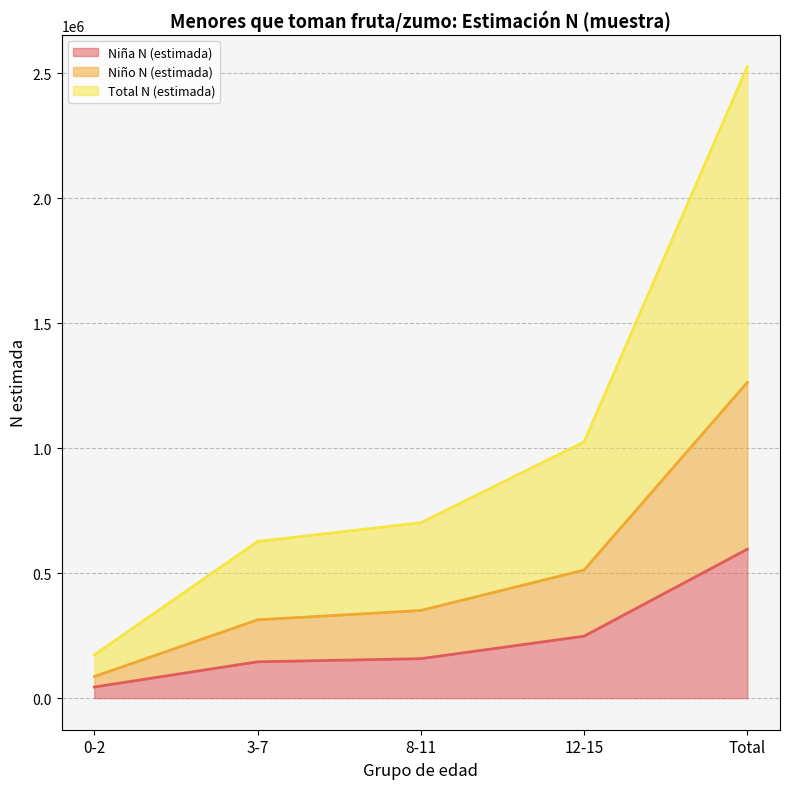

What is the minimum value shown in the chart?

44595